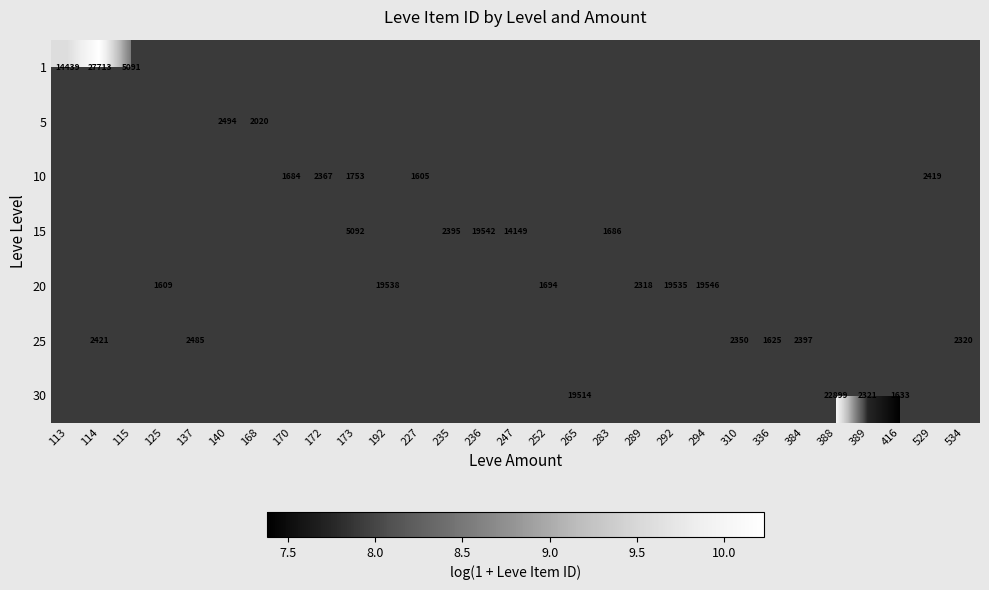

What is the minimum value shown in the chart?

7.4